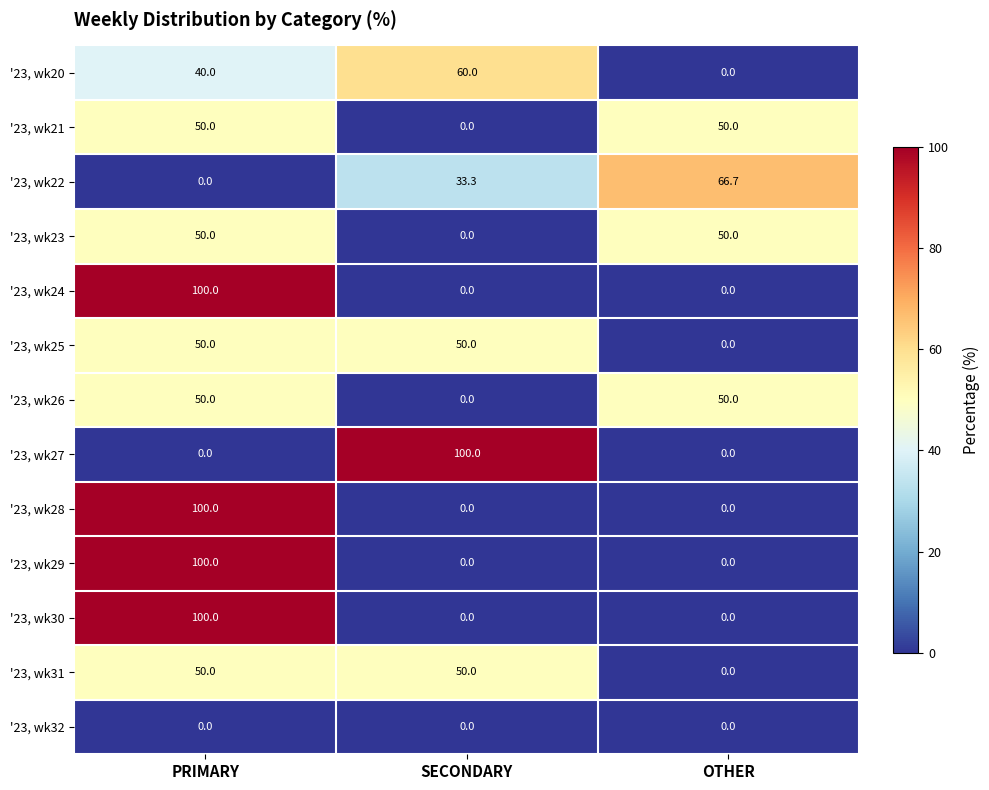

At how many categories does at least one series exceed 95?

2